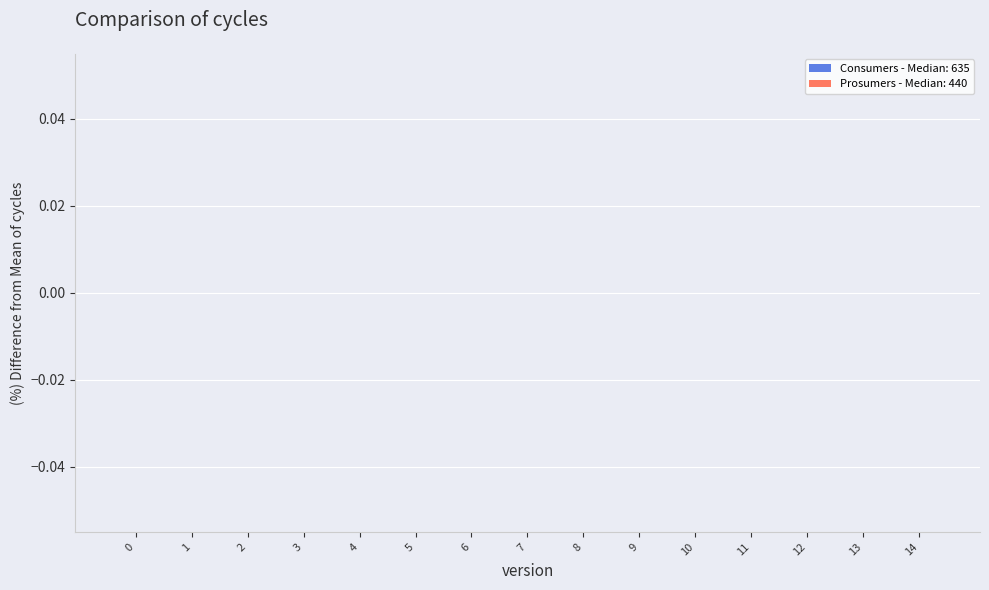

How many bars are there in each group?

2